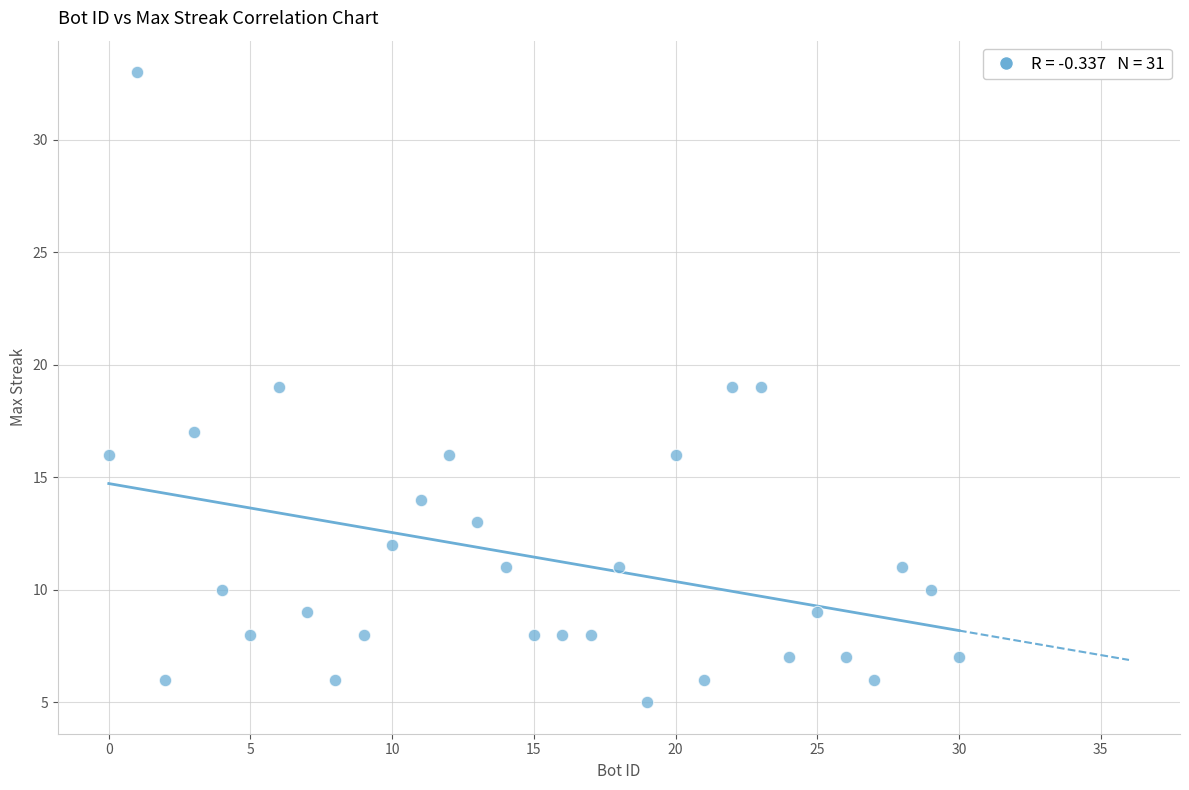

What is the range of X values (max minus min)?

30